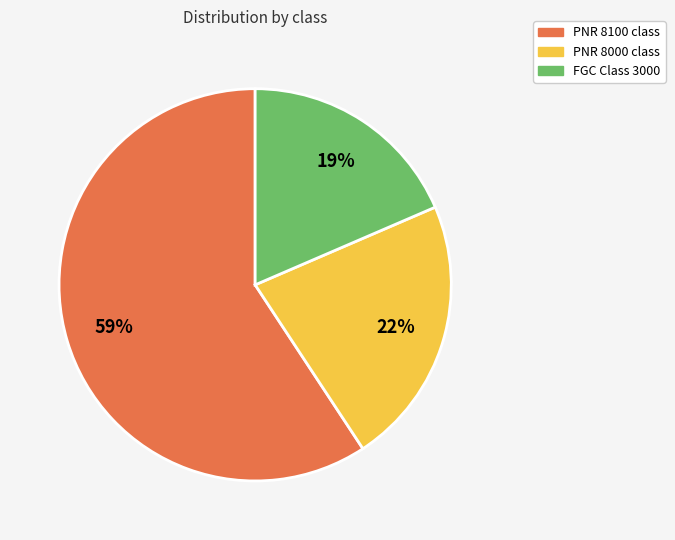

To the nearest percent, what is the average slice percentage?

33%